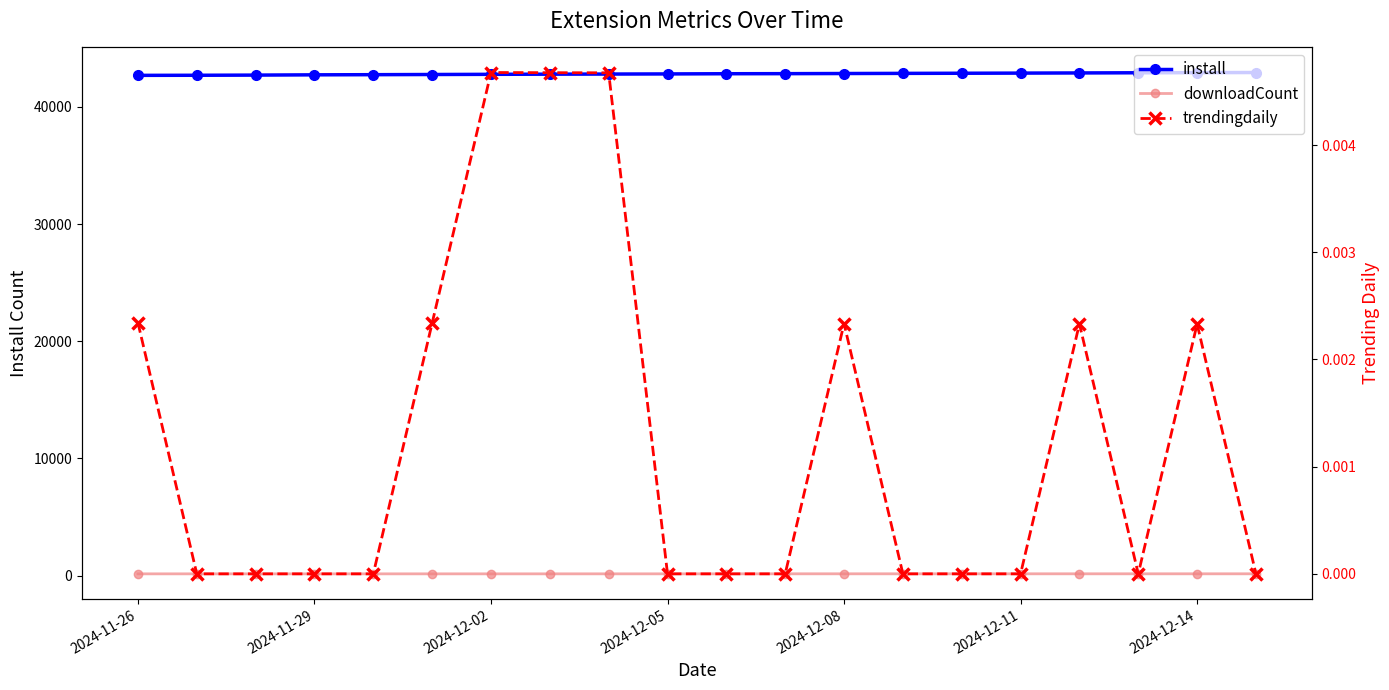

True or false: install and downloadCount intersect in this chart.

False